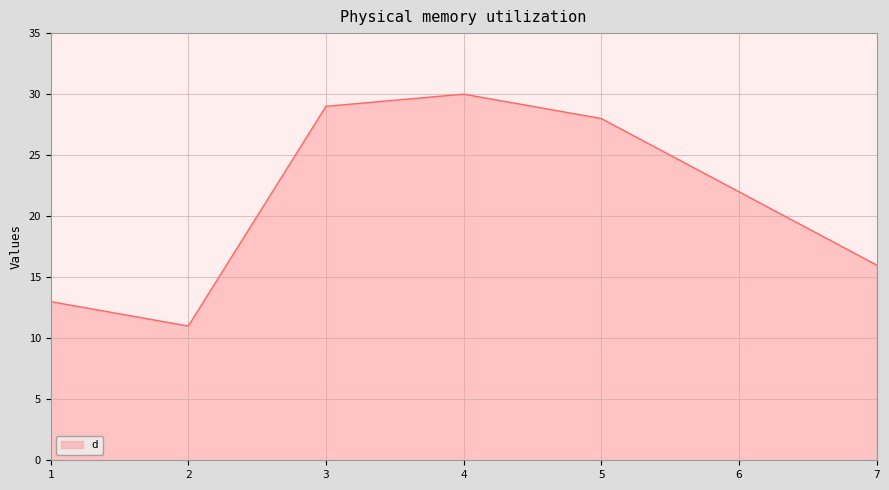

How many series are shown in this chart?

1